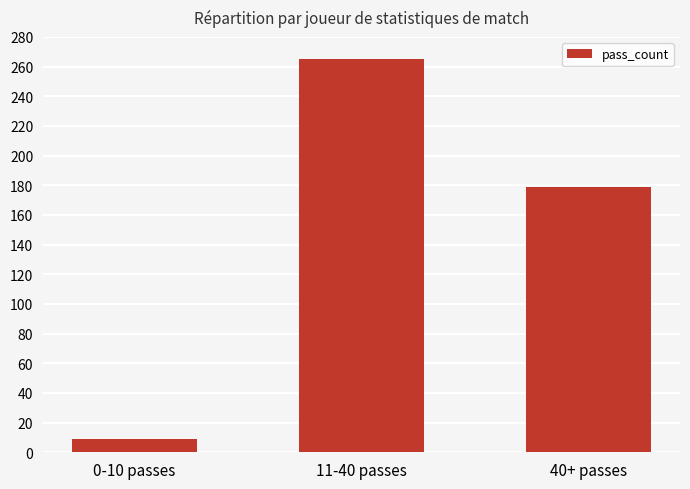

How many bars are there in total?

3